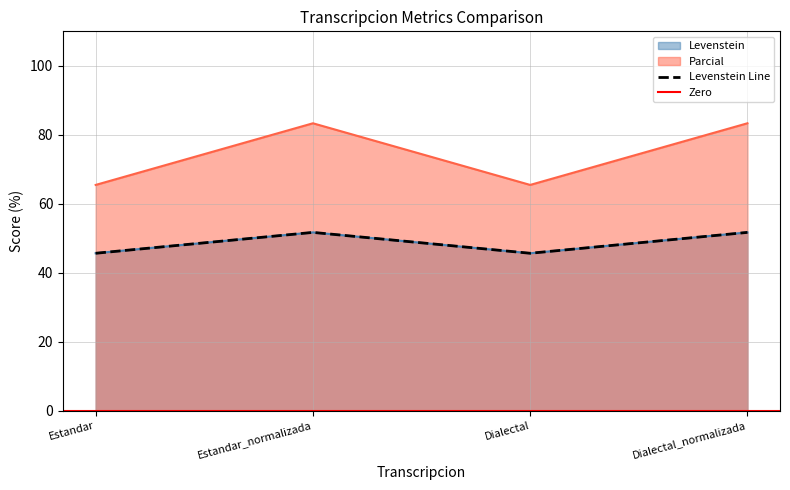

True or false: Parcial and Levenstein intersect in this chart.

False